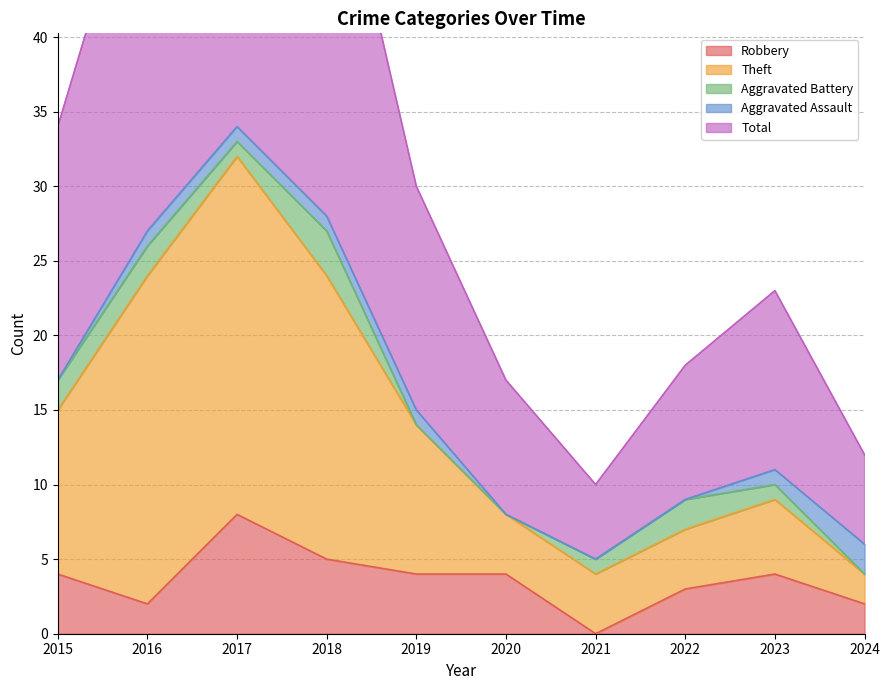

True or false: Theft and Total cross at least once.

False